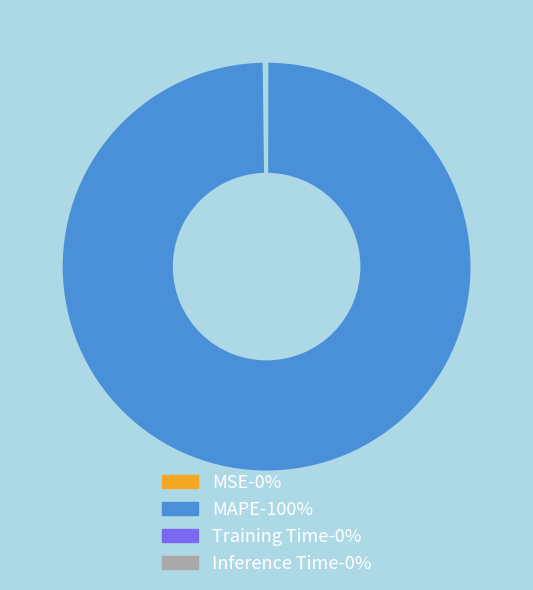

Is there a majority slice in this chart?

Yes